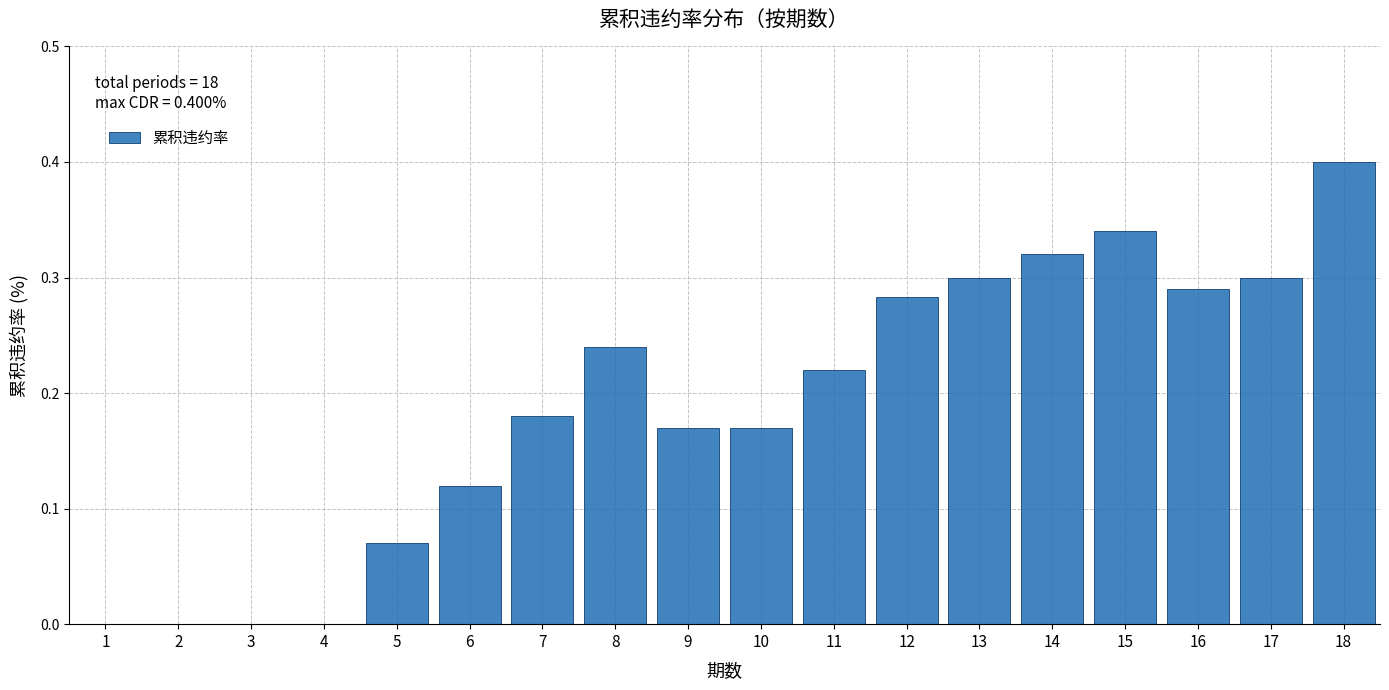

Is it true that the value at 2 is -0.2?

False